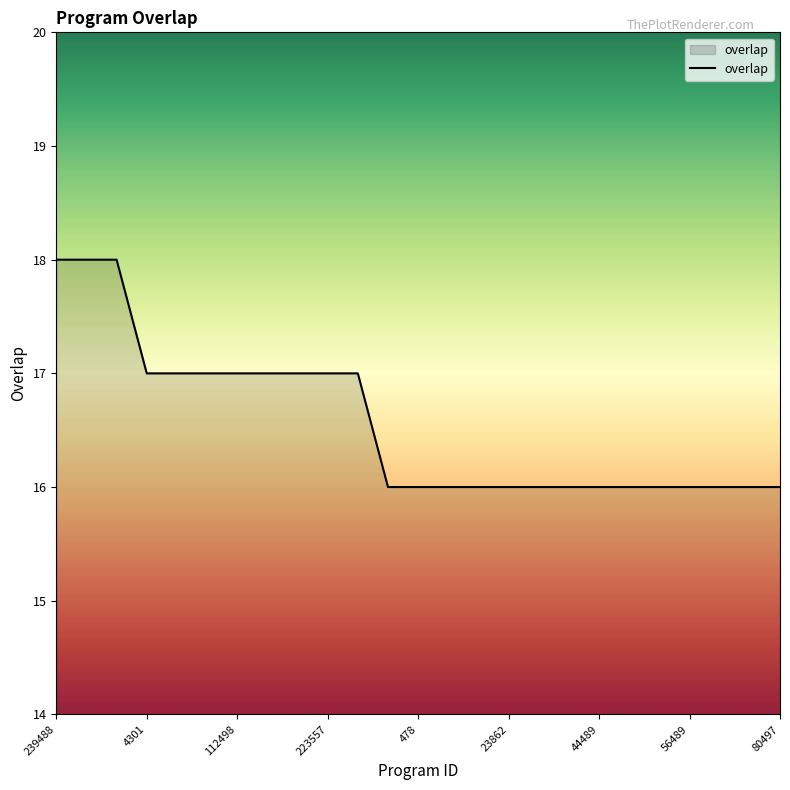

How many lines are shown in the chart?

1